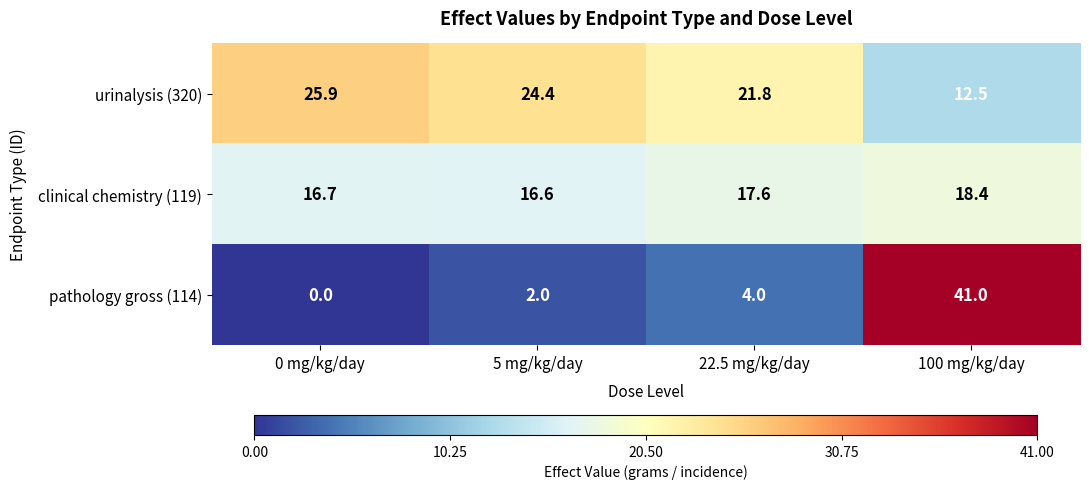

What is the spread (max minus min) of values at 100 mg/kg/day?

28.5